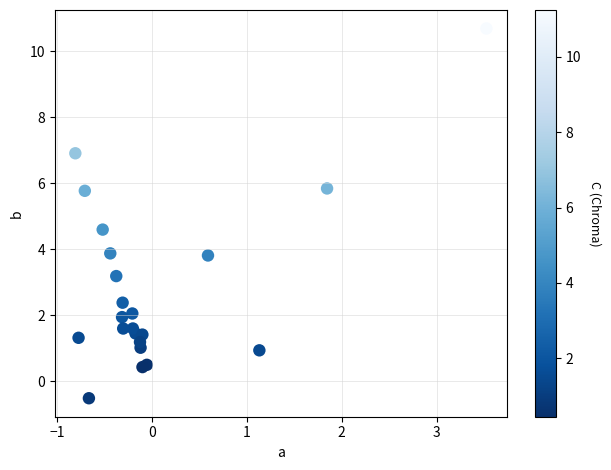

What Y value in the scatter plot is closest to 5?

4.6